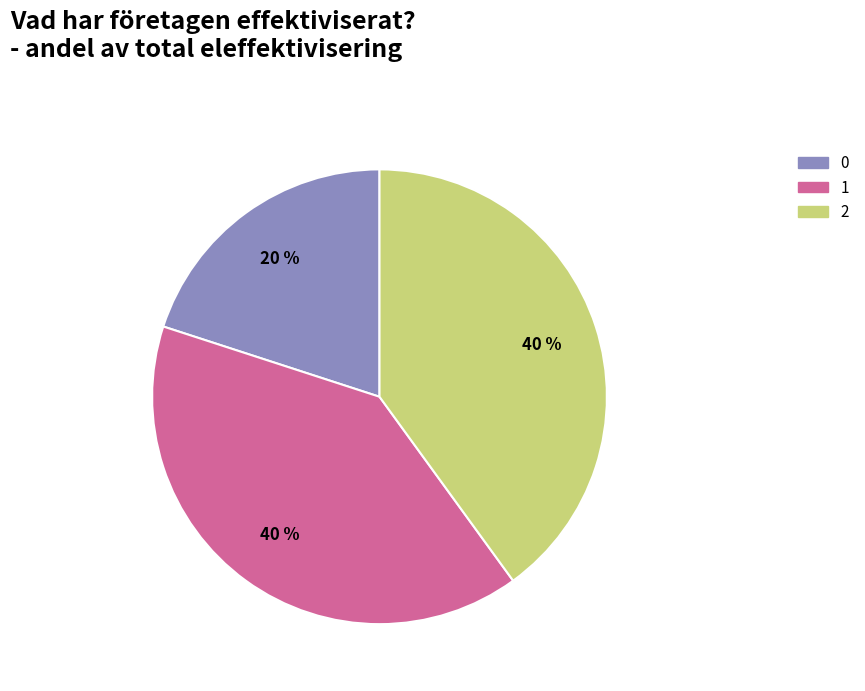

The 1 slice represents 40% of the pie. True or false?

True